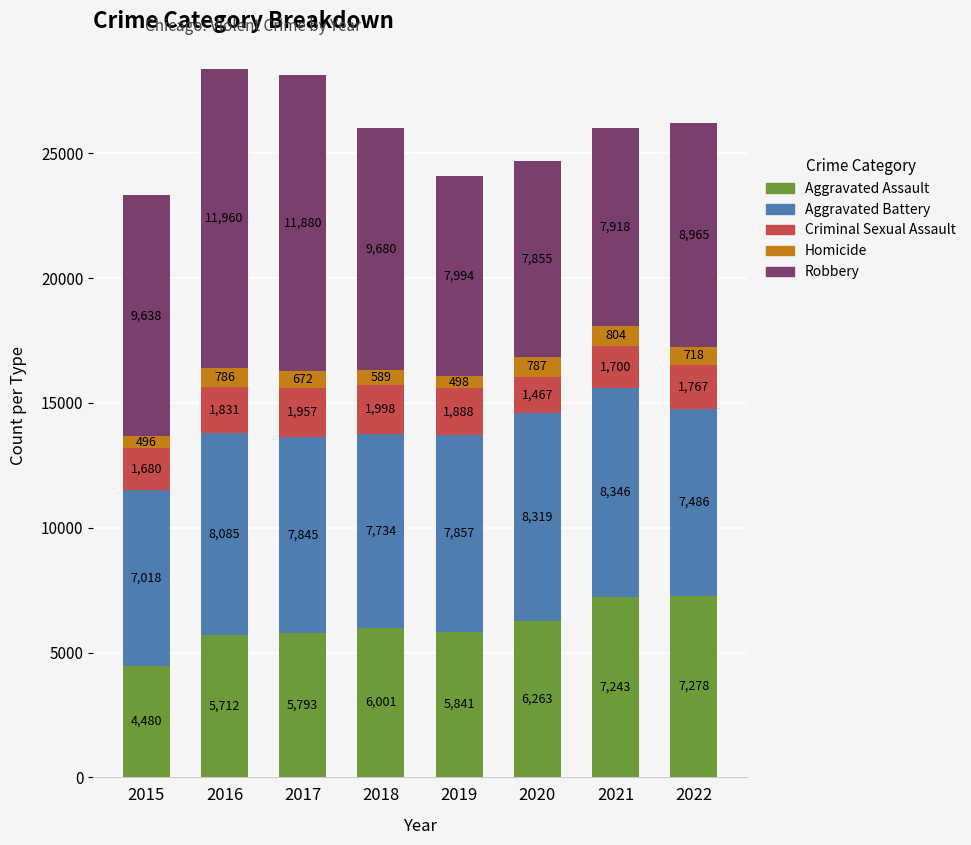

At which label does Aggravated Assault reach its peak?

2022